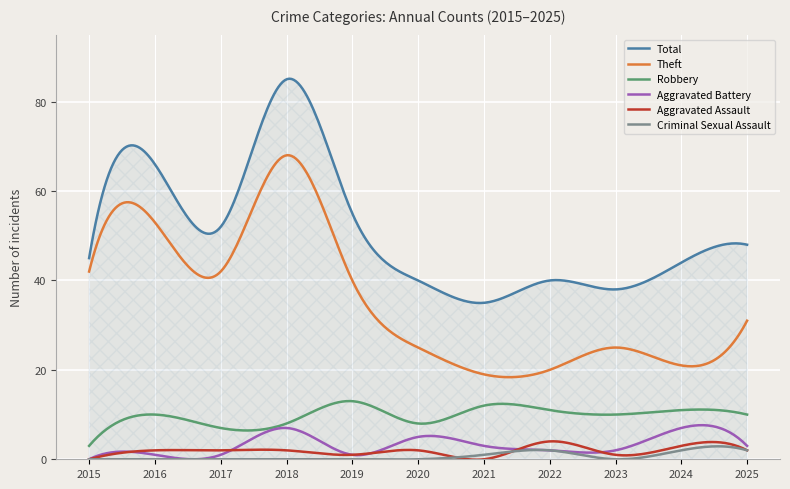

What is the greatest value displayed?

85.1